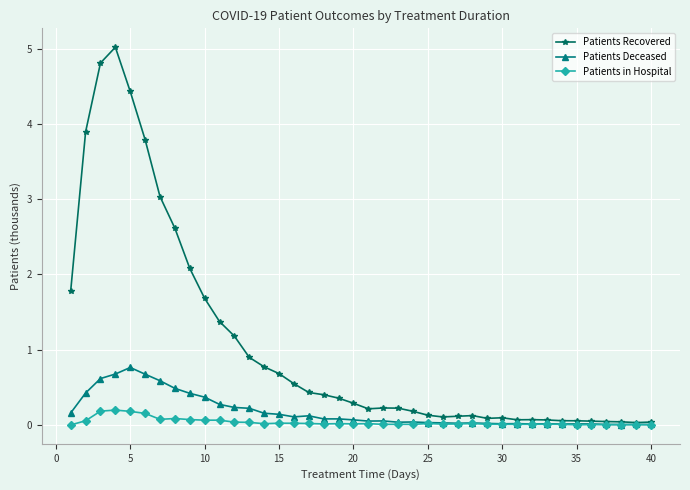

Rank the series by their maximum value, from lowest to highest.

Patients in Hospital, Patients Deceased, Patients Recovered